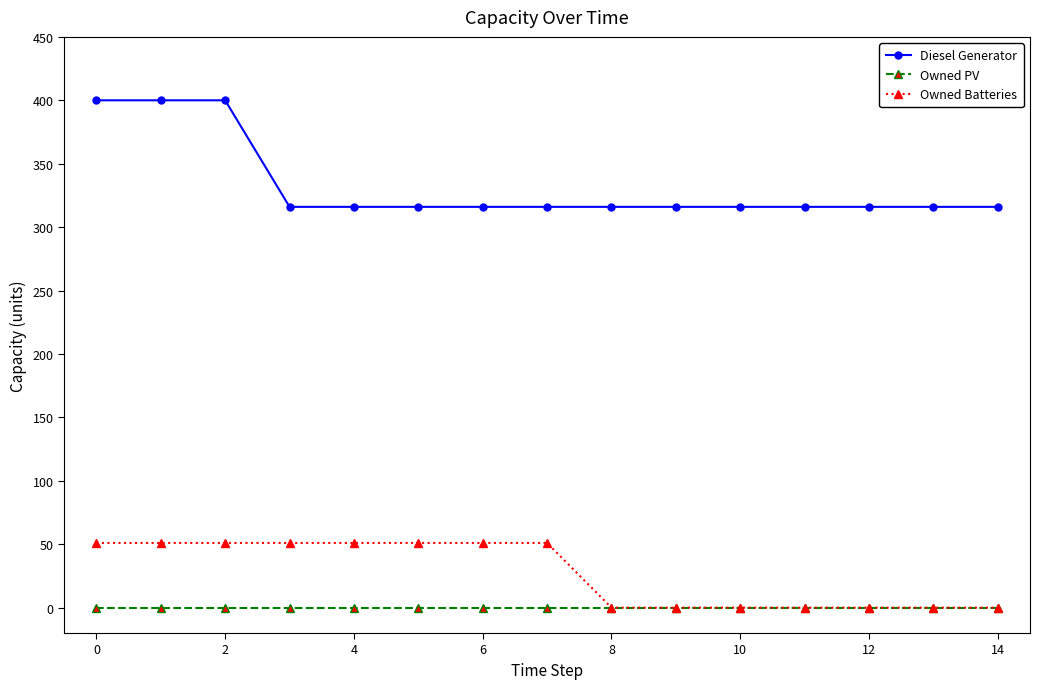

True or false: Owned Batteries and Diesel Generator cross at least once.

False